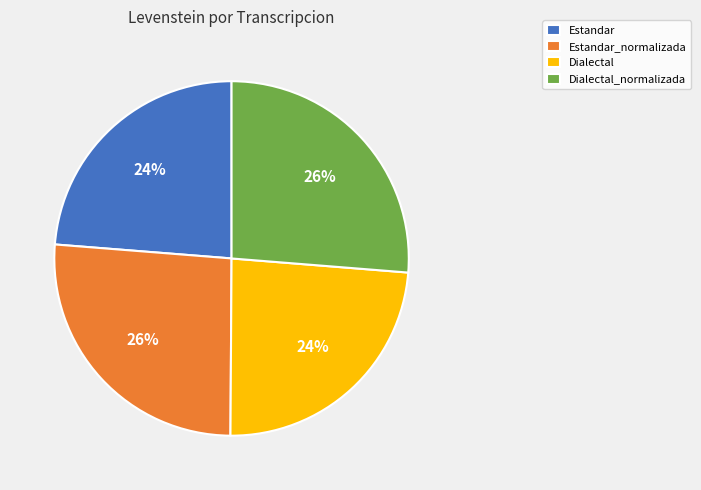

To the nearest percent, what is the combined percentage of Estandar and Dialectal_normalizada?

50%